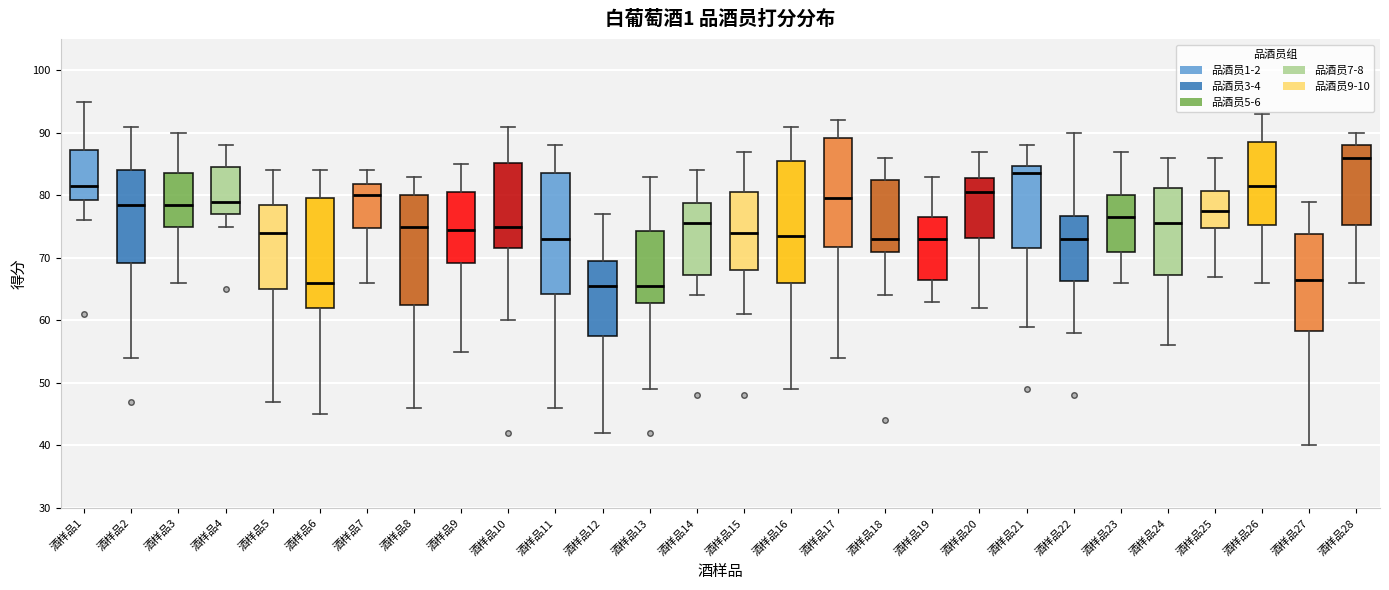

Where does the median line of the box for 酒样品7 sit on the y-axis? The values are not printed on the chart, so give them approximately, as read against the axis.

80